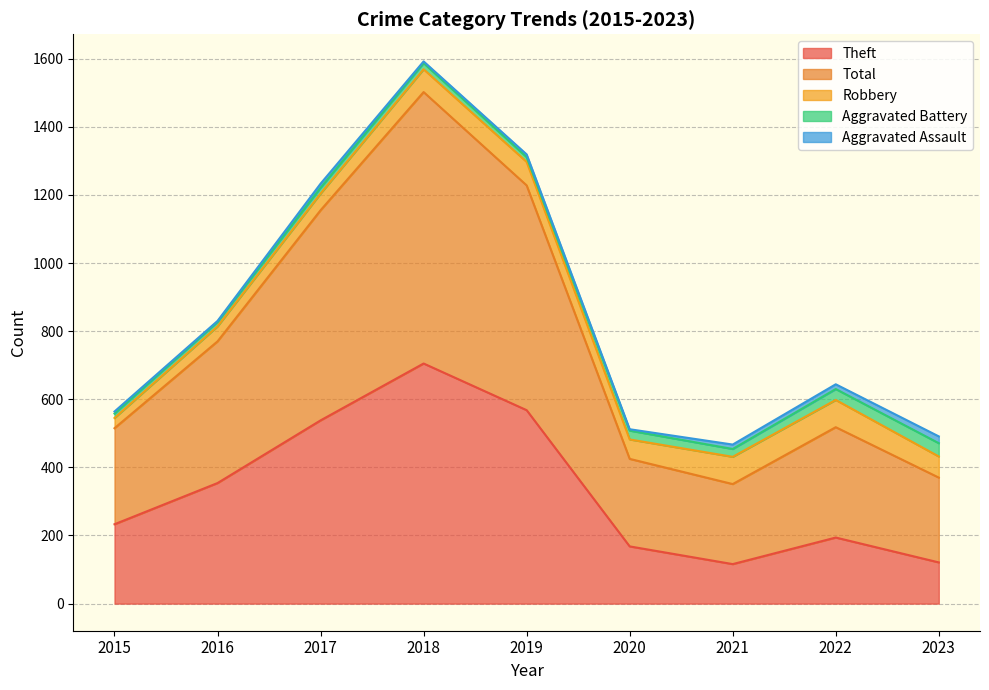

At how many categories does at least one series exceed 258?

6